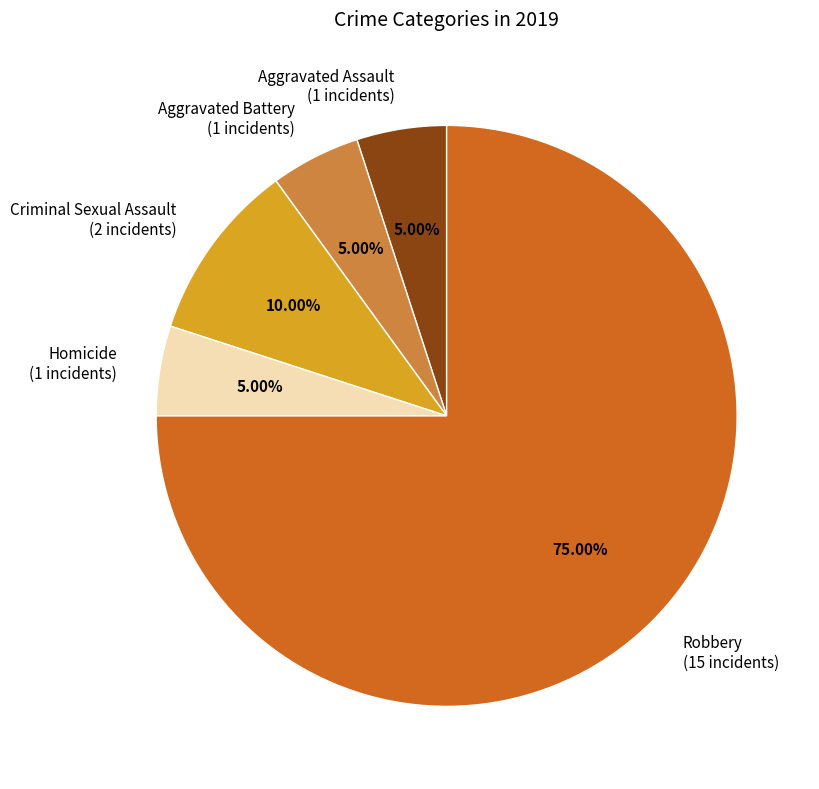

To the nearest percent, what is the difference between the Criminal Sexual Assault and Robbery slice percentages?

65%